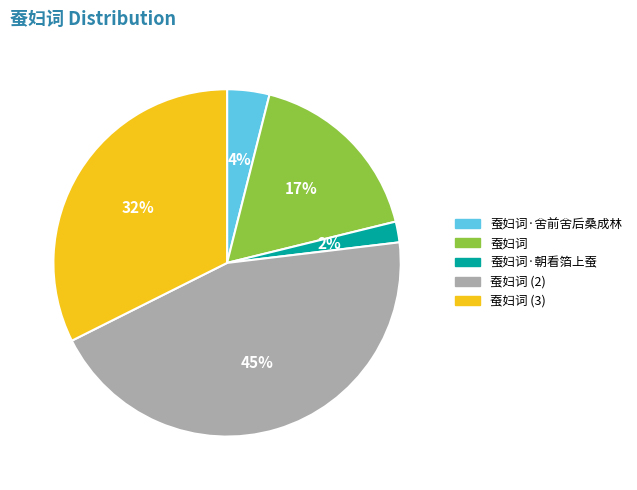

To the nearest percent, what is the average slice percentage?

20%